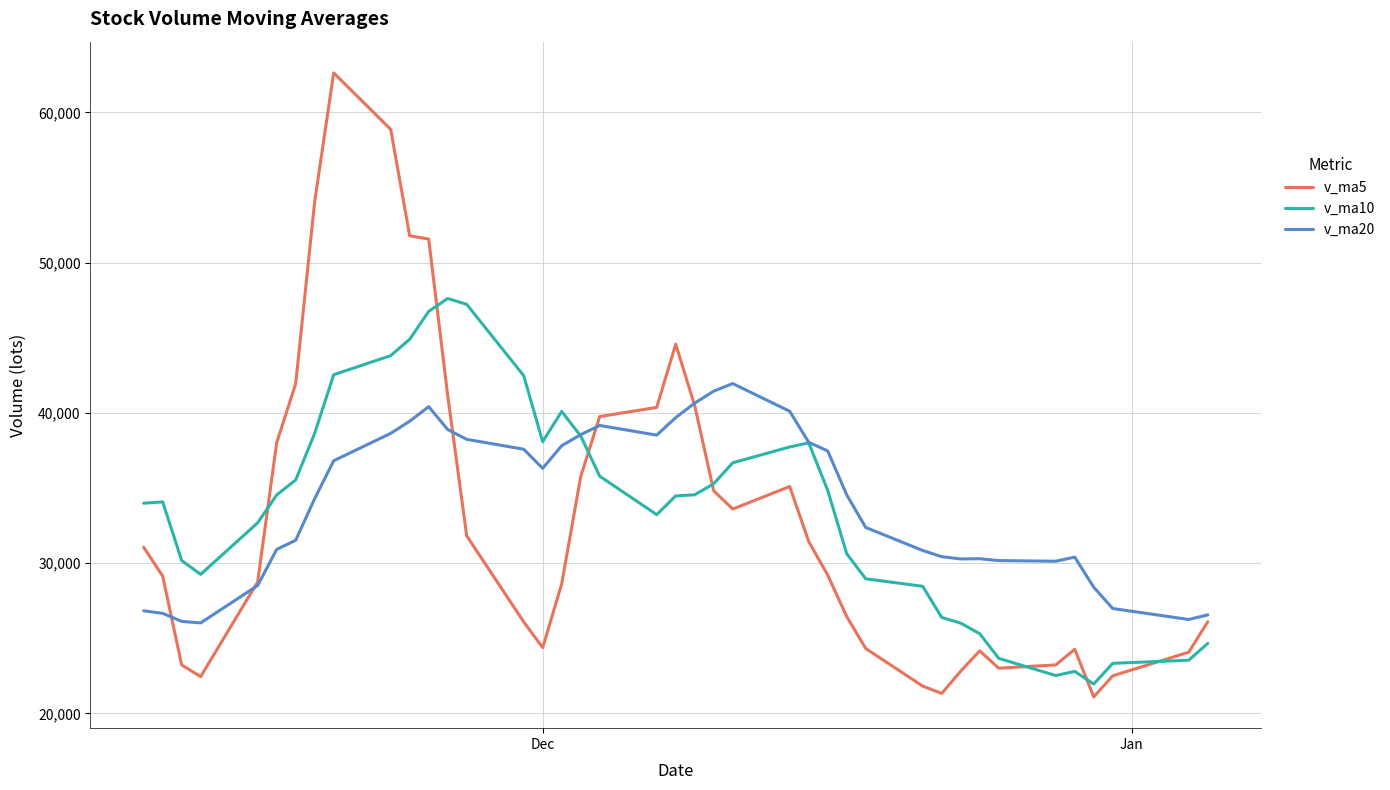

What is the difference between the maximum and second lowest values in the v_ma20 series?

15826.4